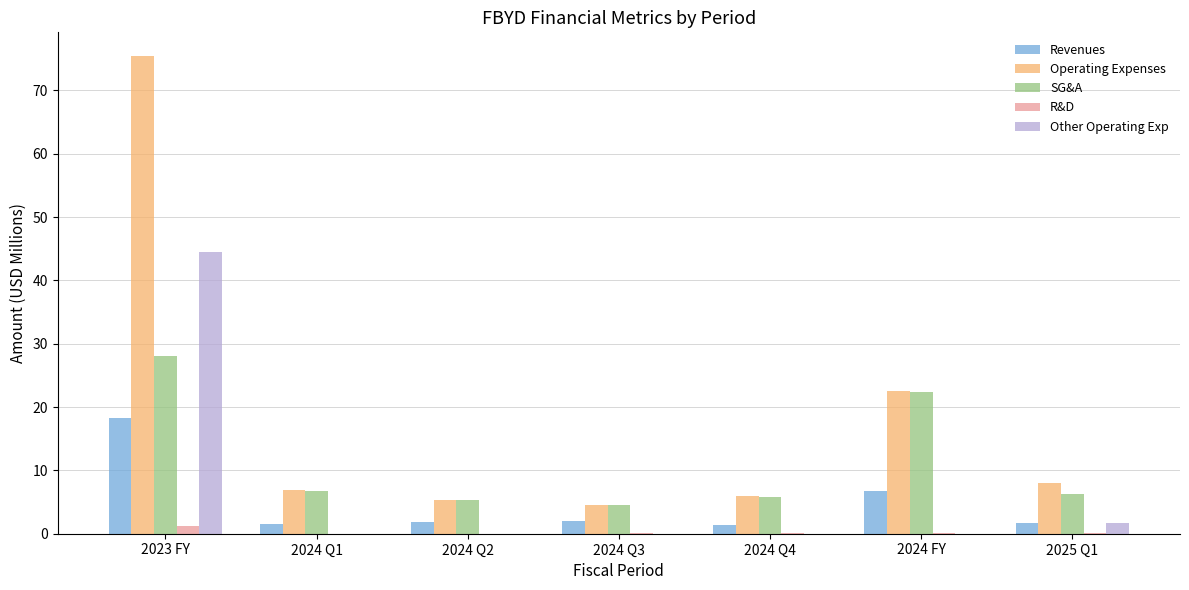

At which category is the sum across all series the highest?

2023 FY